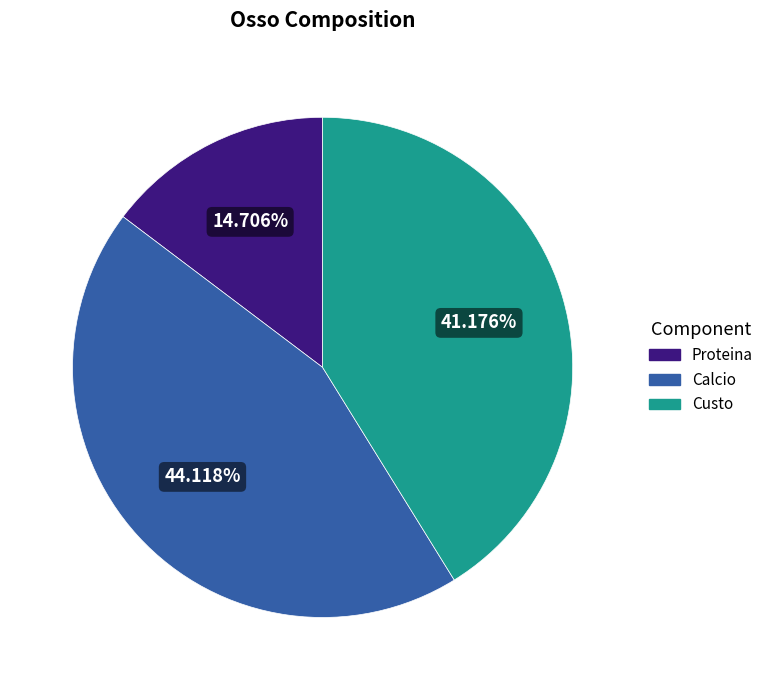

Which slice is the smallest?

Proteina